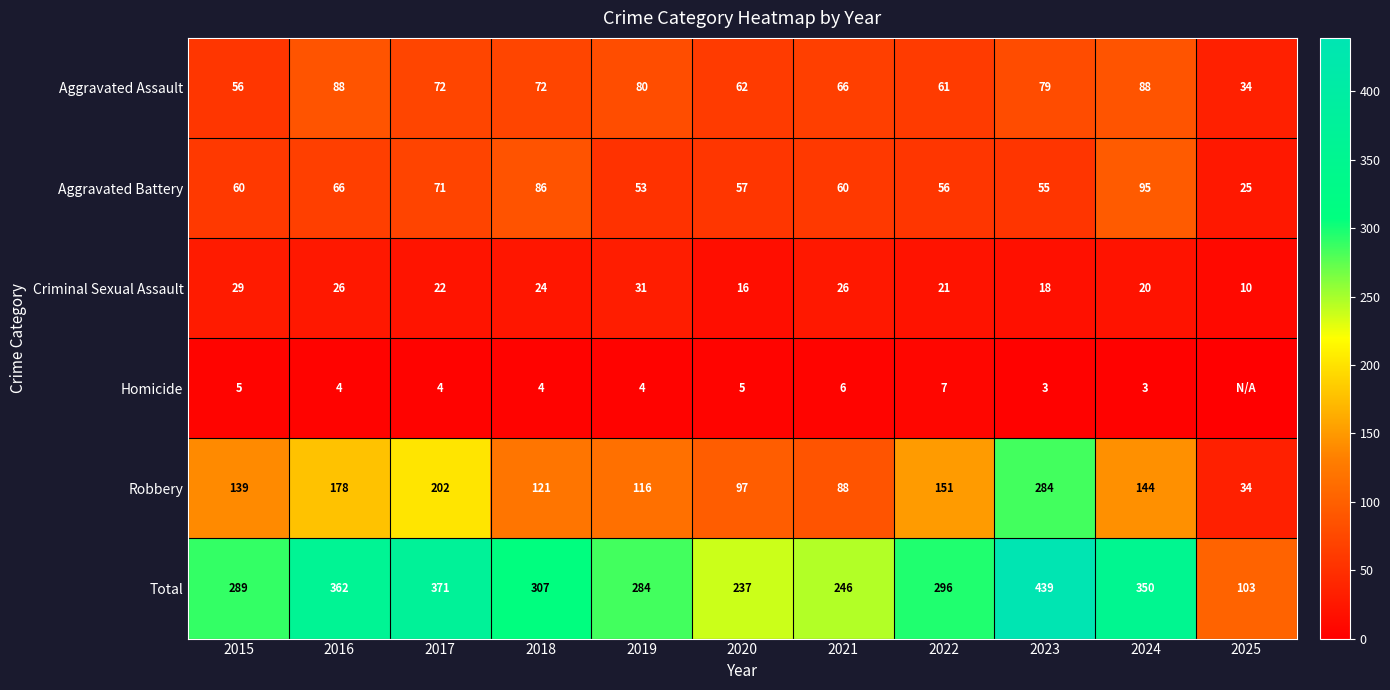

Is the value of Robbery at 2025 greater than the value of Total at 2025?

No